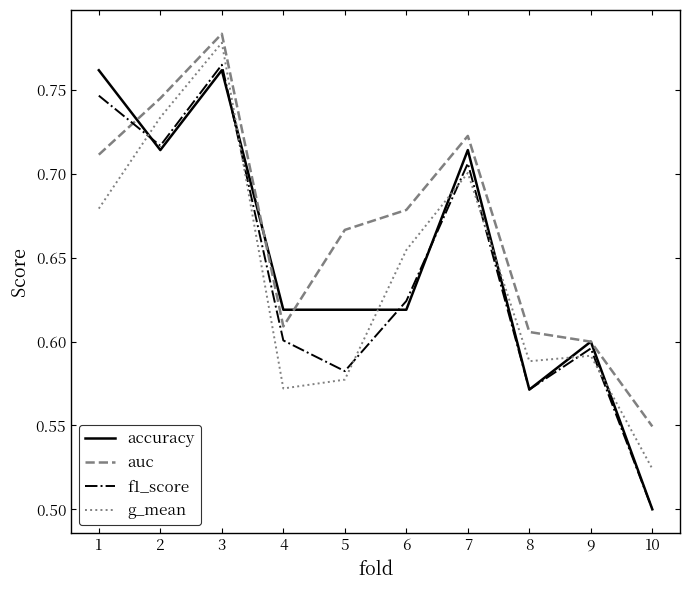

What is the sum of all f1_score values?

6.4